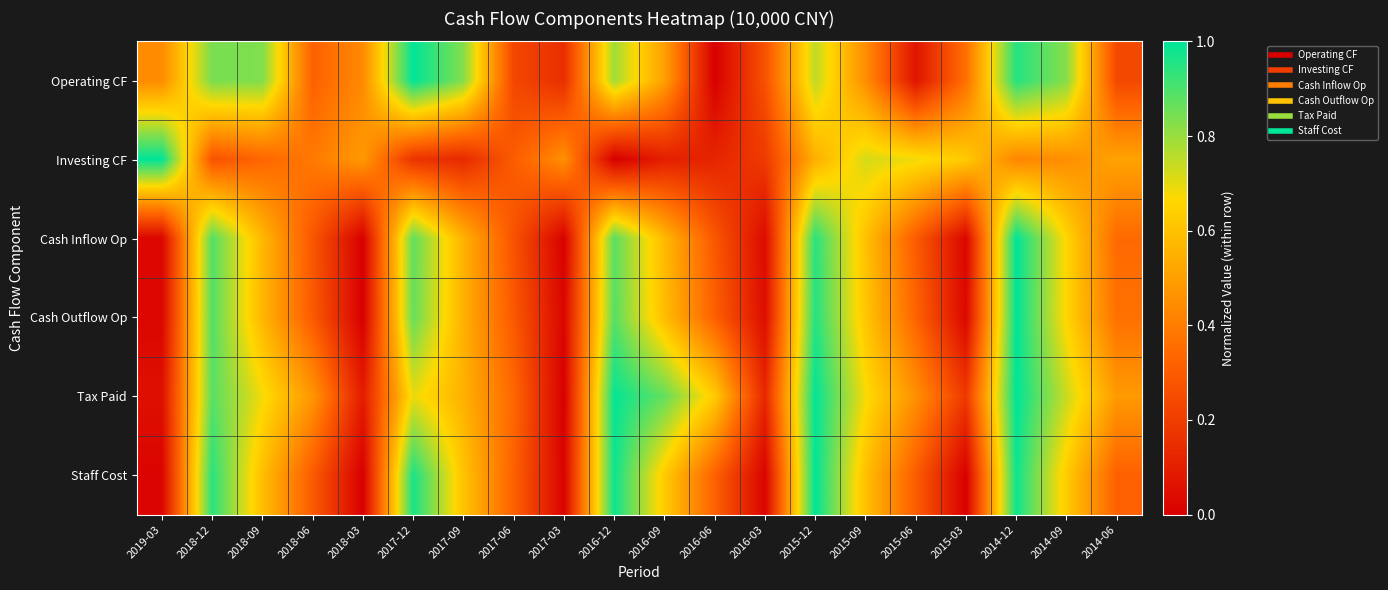

Which series has the largest range (max minus min)?

Operating CF